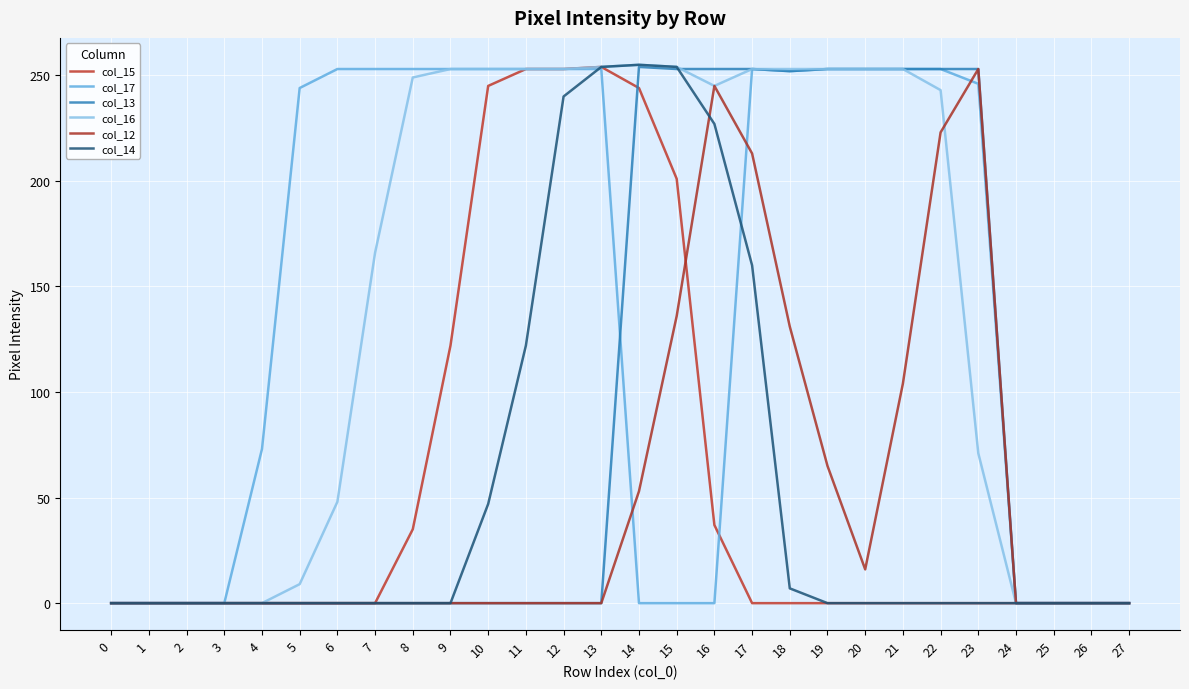

How many interior local valleys does the col_12 series have?

1